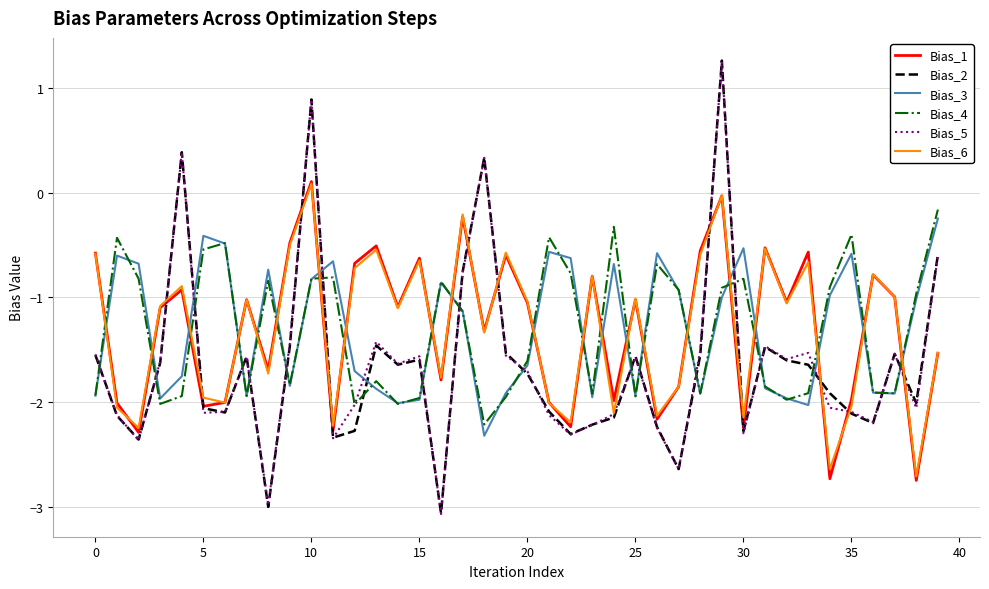

Which series has the widest spread of values?

Bias_2